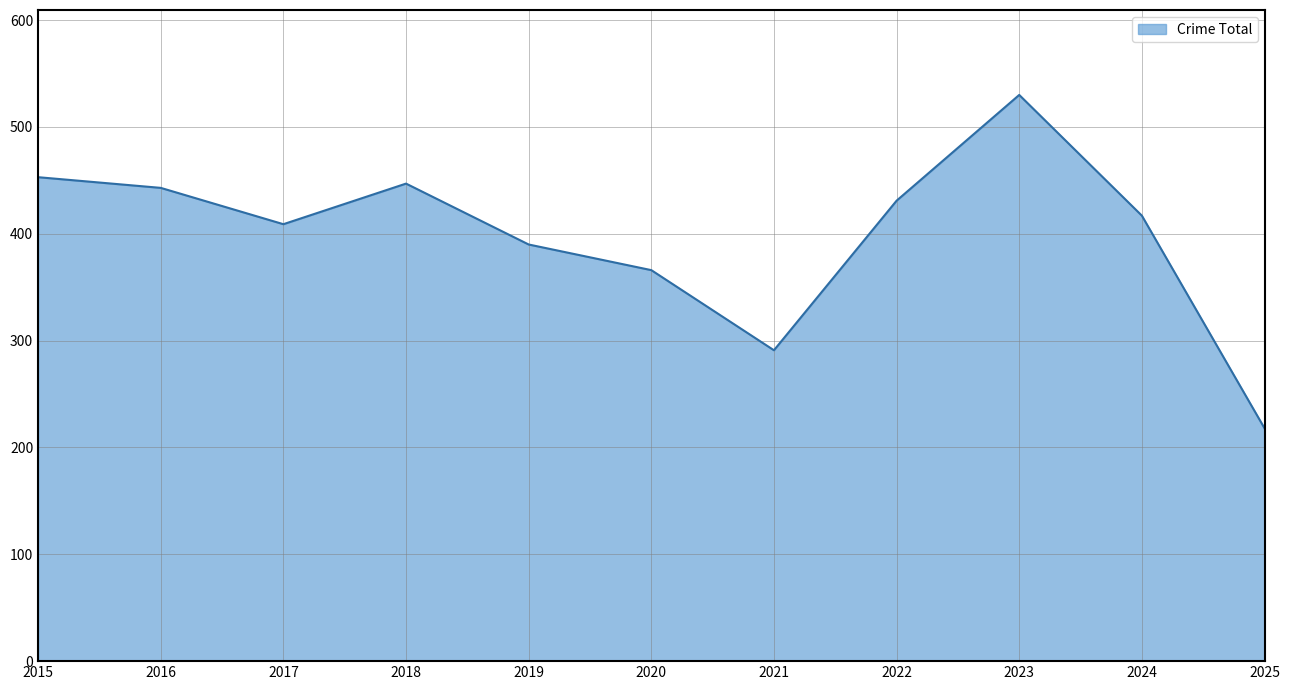

True or false: the data shows 799 at 2018.

False